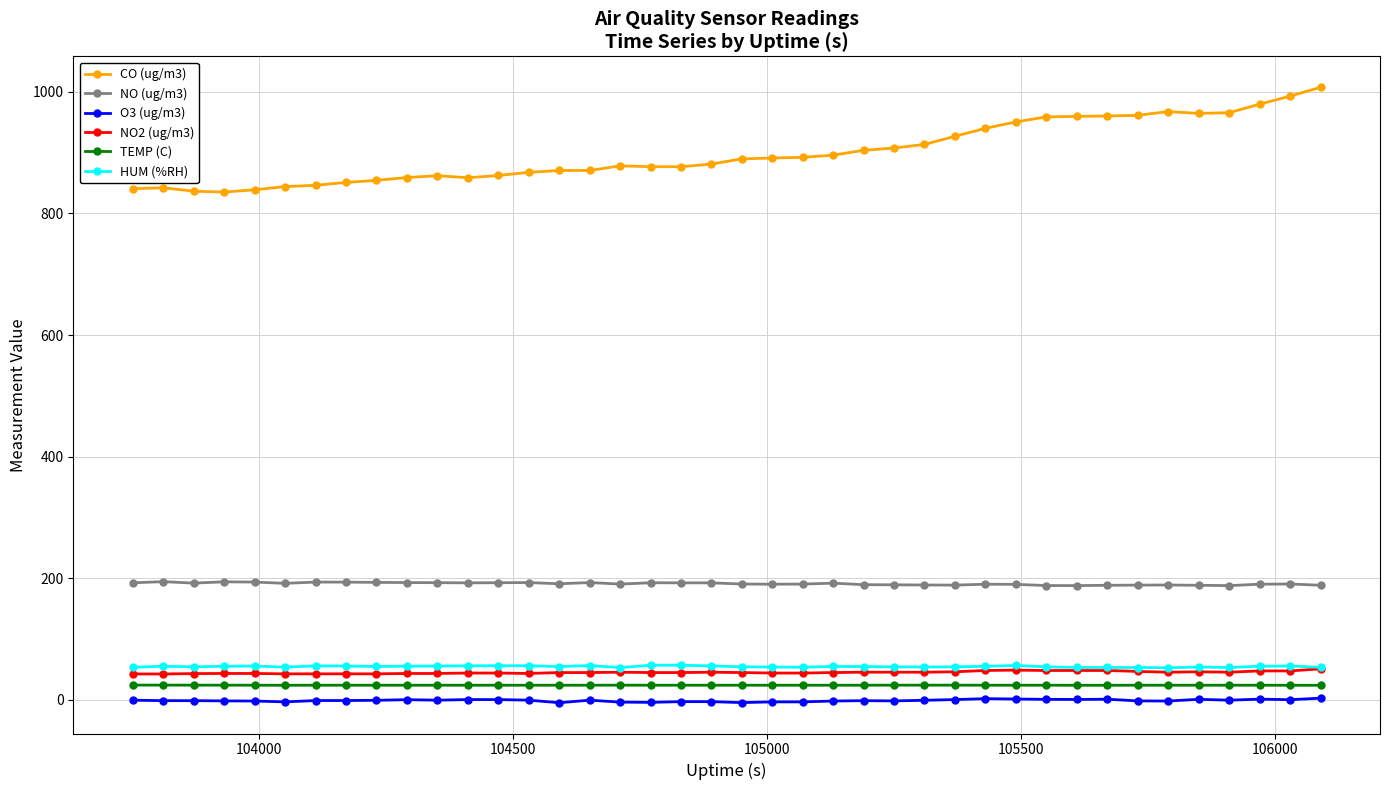

What is the difference between the second highest and second lowest values in the NO2 (ug/m3) series?

6.3